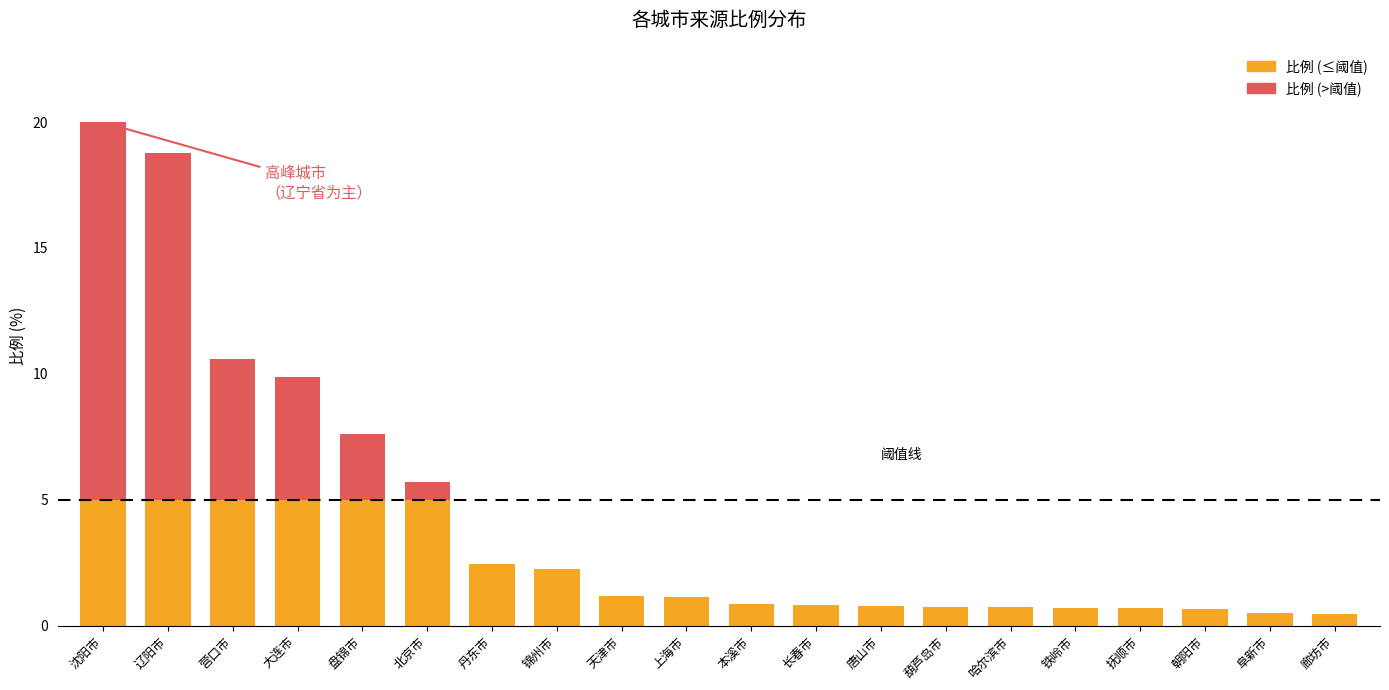

What is the sum of the values at 长春市 and 大连市?

10.7